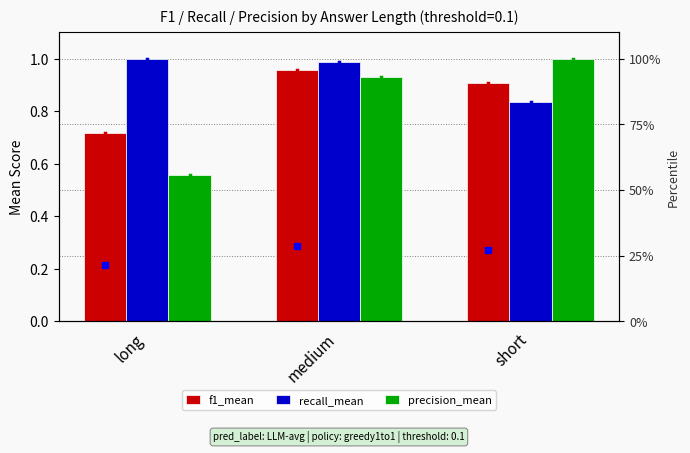

Reading left to right, list all the values displayed in this chart.

f1_mean: 0.7	1.0	0.9
recall_mean: 1.0	1.0	0.8
precision_mean: 0.6	0.9	1.0